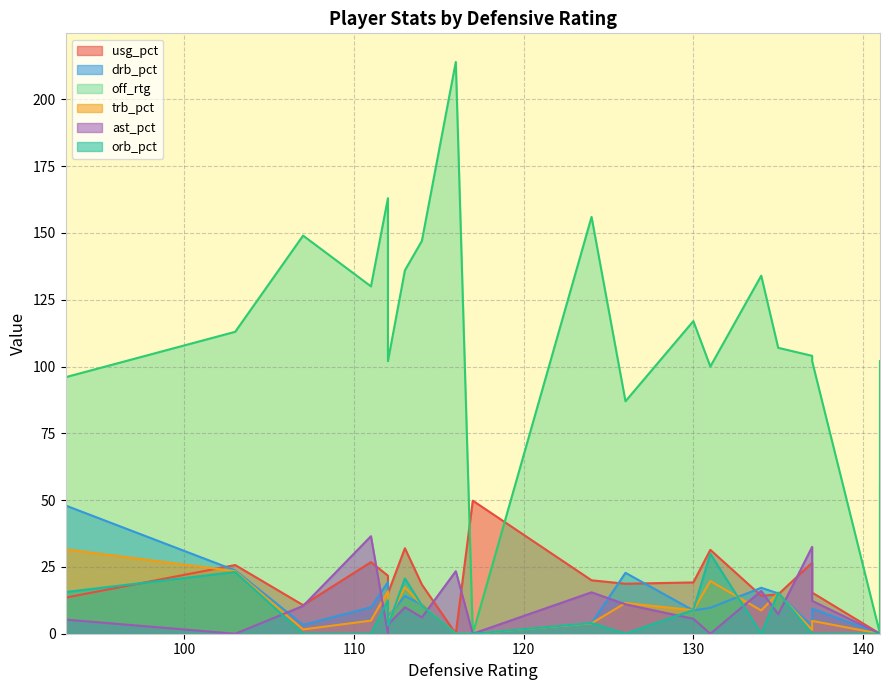

True or false: usg_pct and trb_pct cross at least once.

True